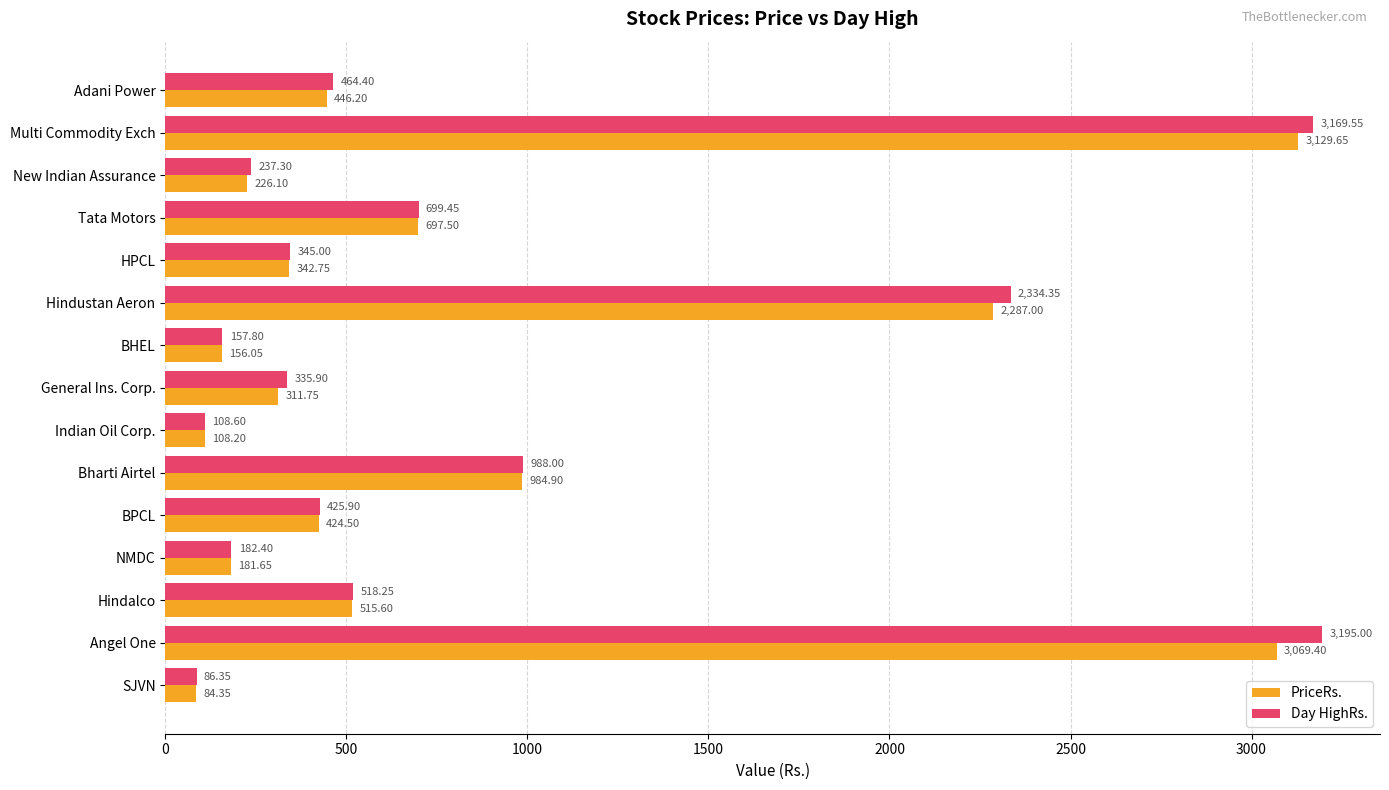

At which category does the chart reach its peak across all series?

Angel One